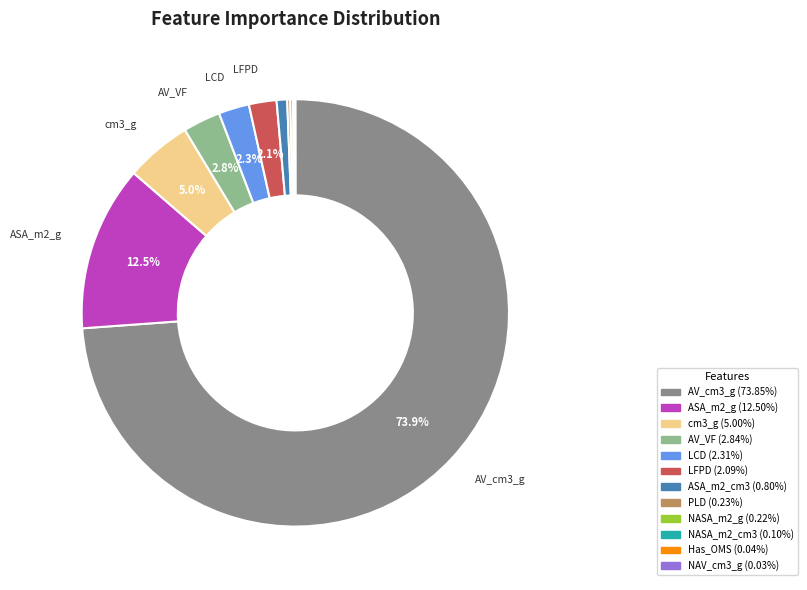

Is there a majority slice in this chart?

Yes